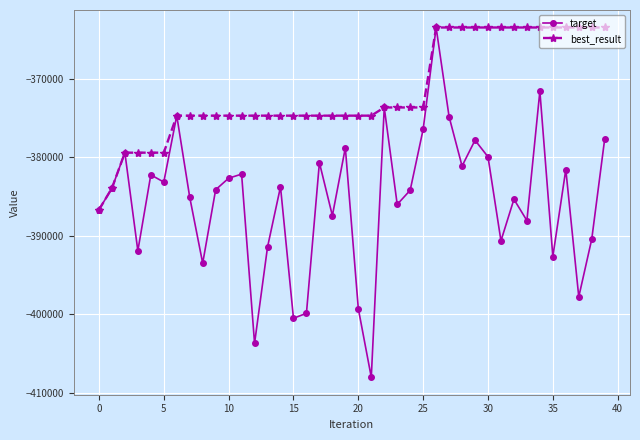

Rank the series by their average value, from lowest to highest.

target, best_result